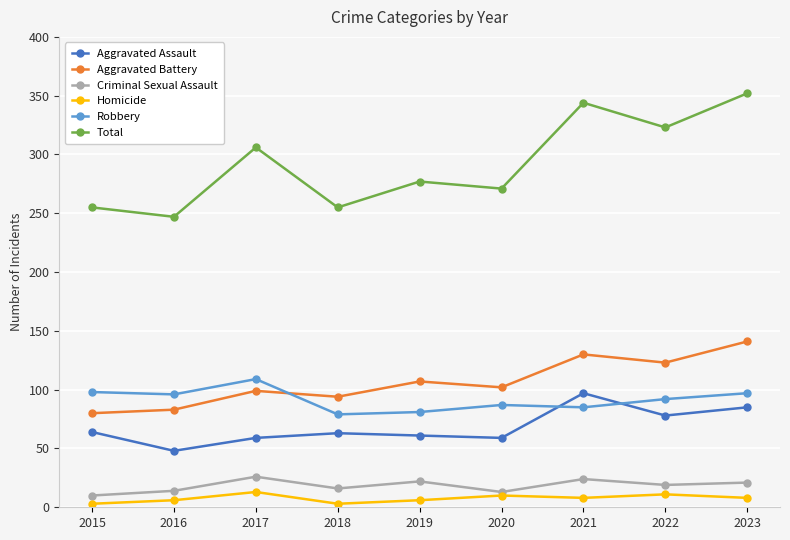

What is the value of the Homicide point at the 7th from the left?

8